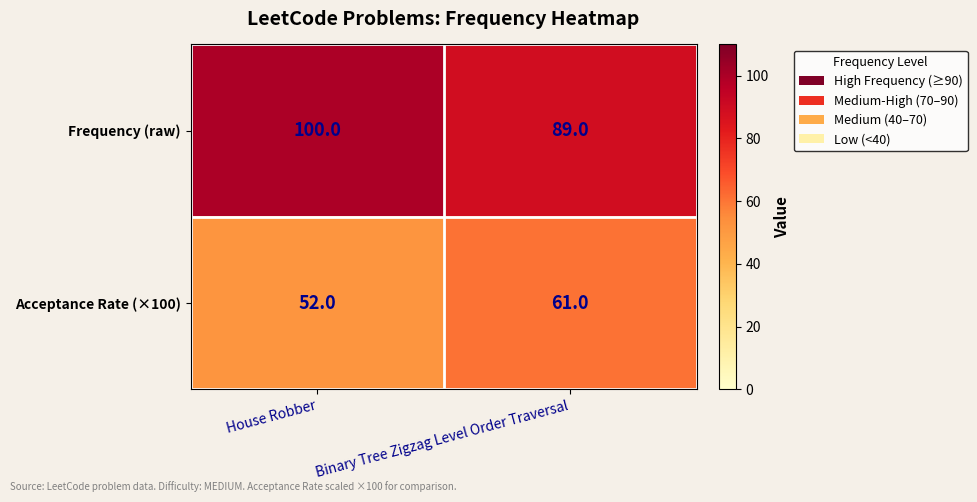

What is the approximate value of Frequency (raw) at House Robber?

100